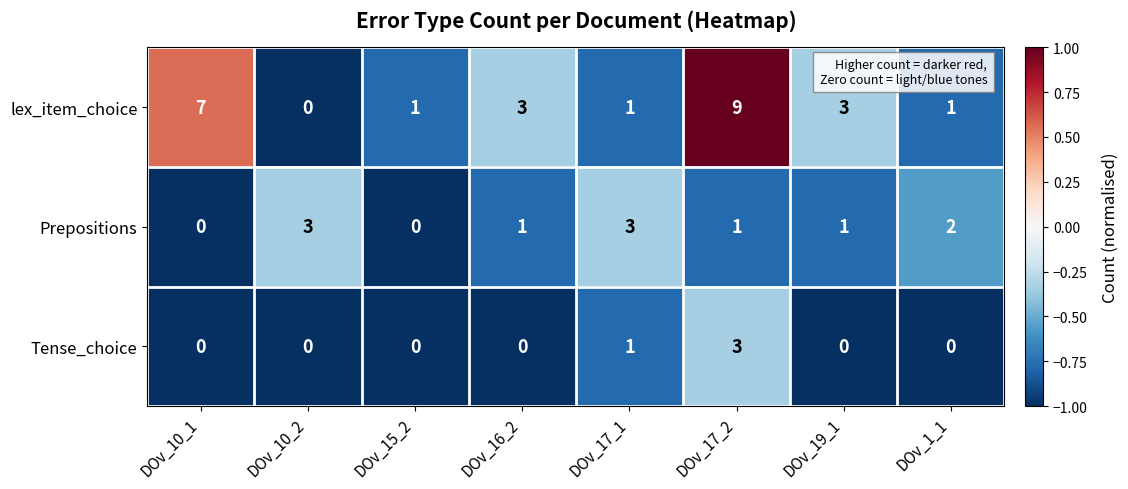

List the series in order of their overall mean, highest first.

lex_item_choice, Prepositions, Tense_choice